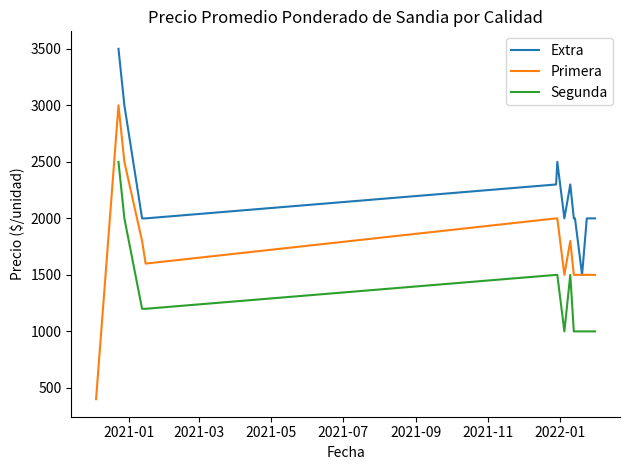

What is the highest value of the Extra series?

3500